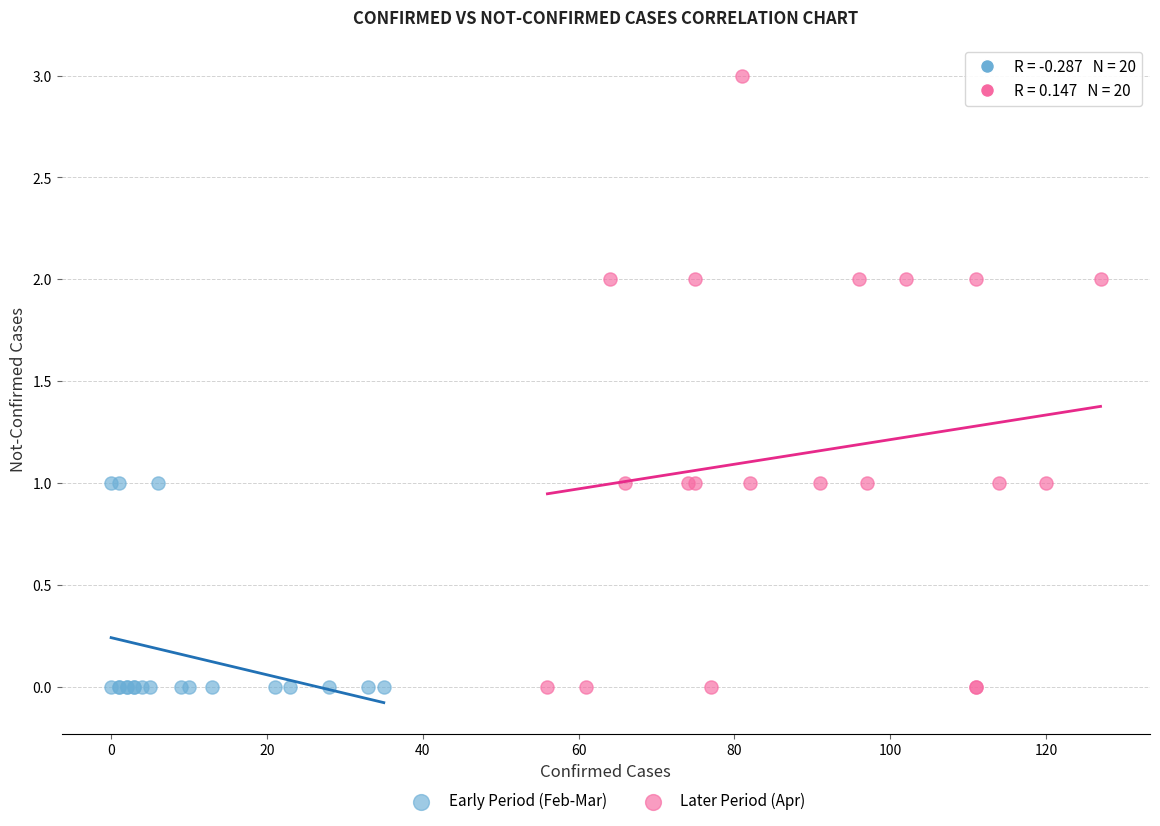

Which series has the widest spread of Y values?

Later Period (Apr)